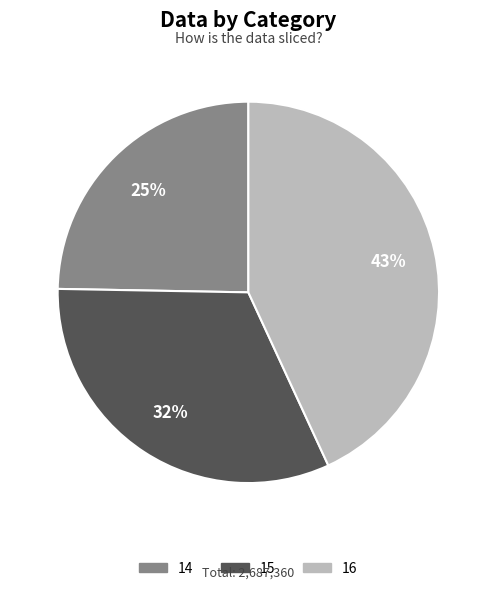

Is it true that 15 is 32% of the pie?

True